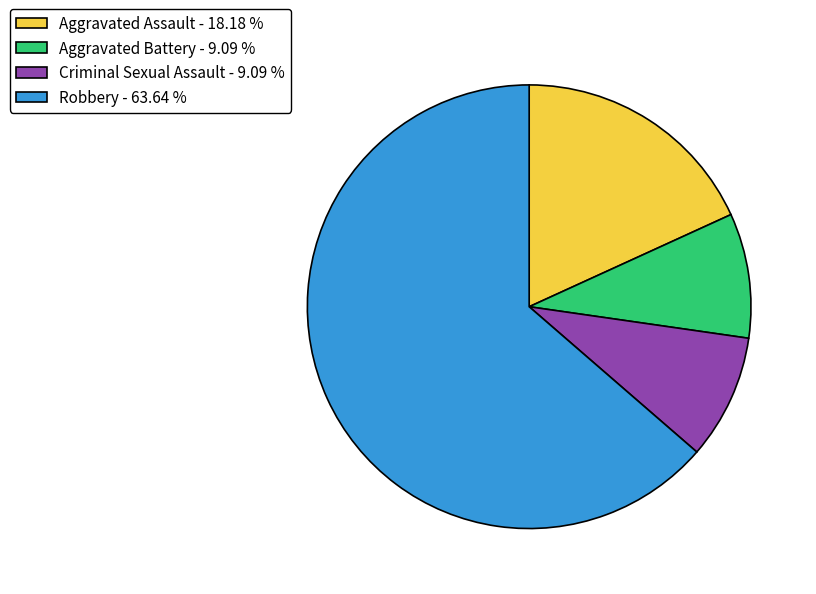

Is the sum of Criminal Sexual Assault - 9.09 % and Robbery - 63.64 % greater than half?

Yes